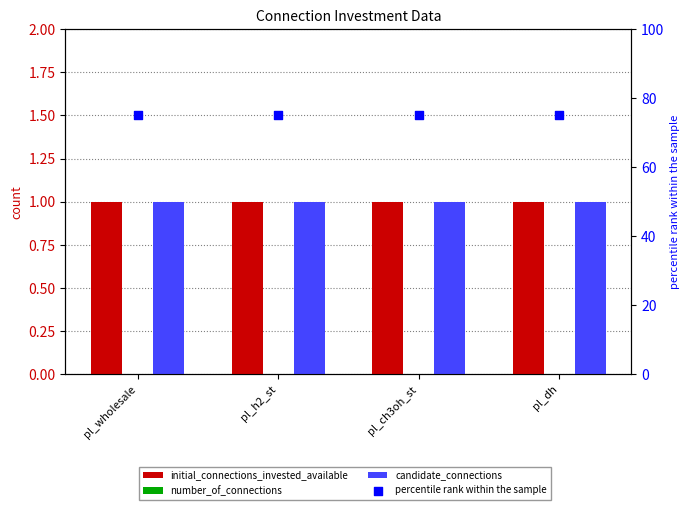

What are all the series names shown in the legend?

initial_connections_invested_available, number_of_connections, candidate_connections, percentile rank within the sample